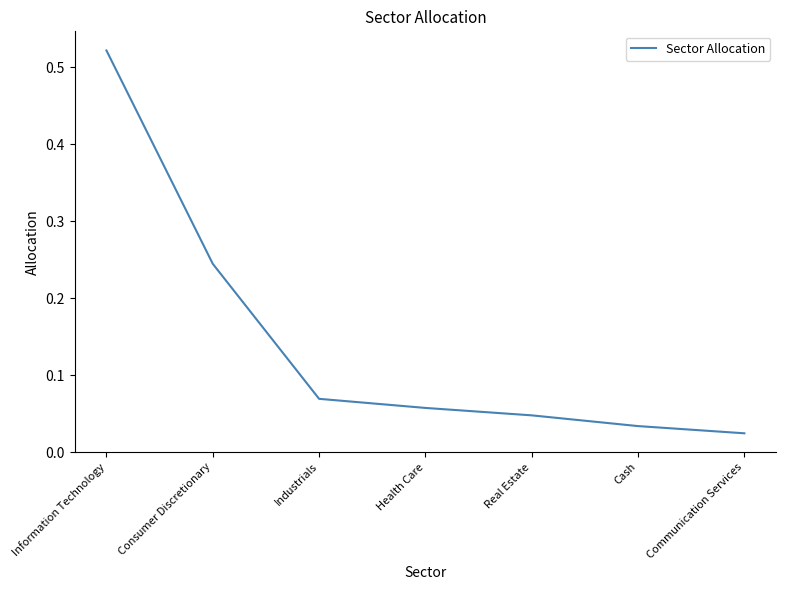

True or false: the data shows 0.1 at Cash.

False